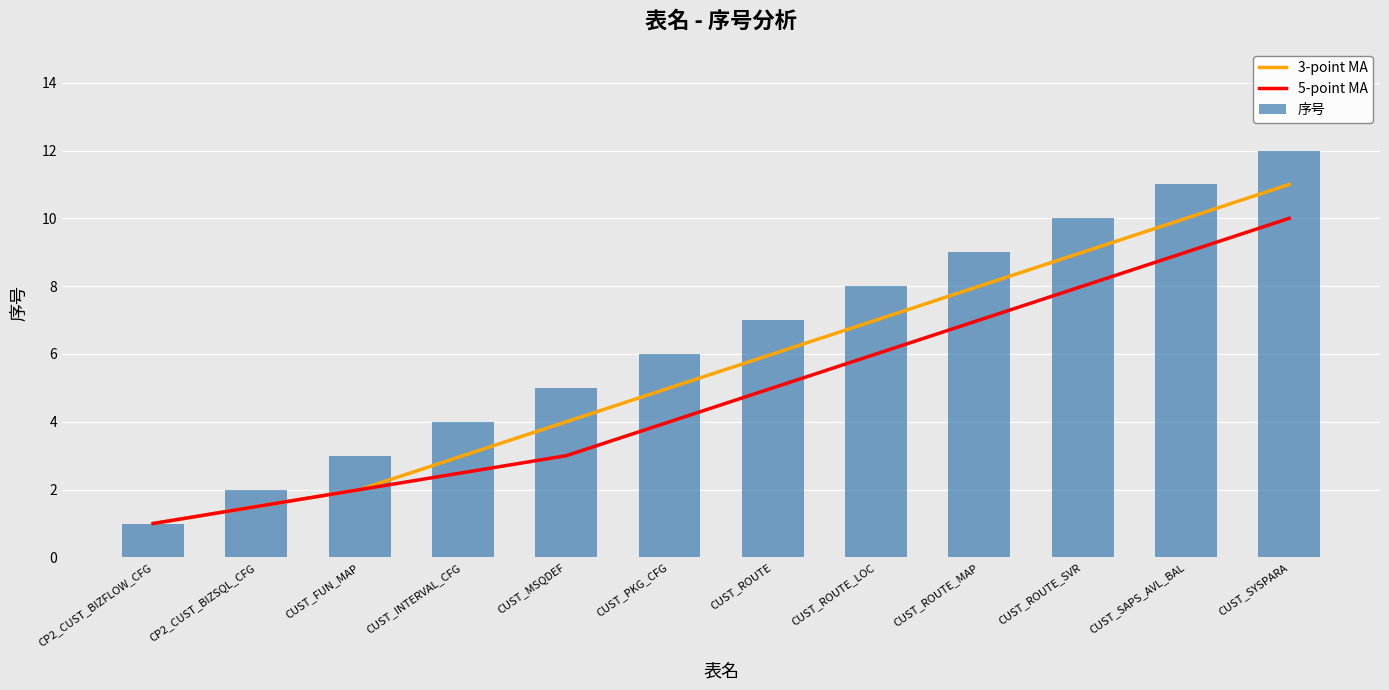

Which series has the largest total across all categories?

序号